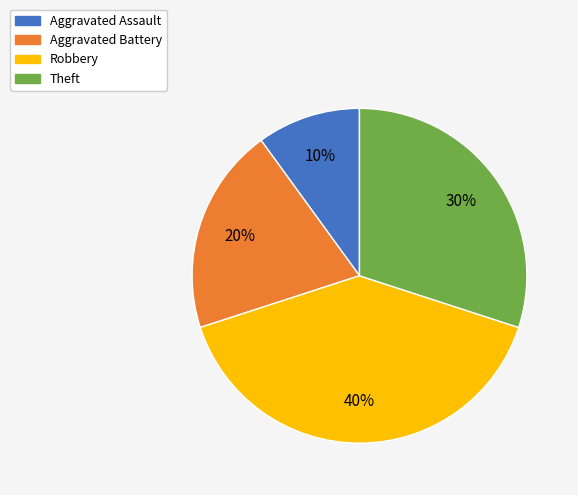

Is Aggravated Assault the majority of the pie?

No